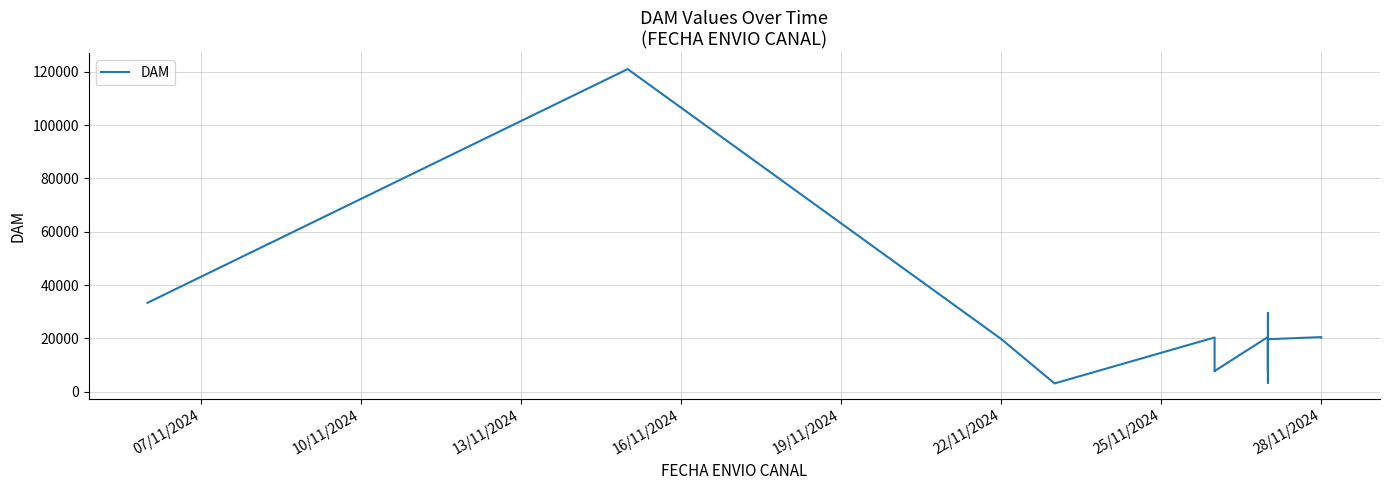

The chart shows a value of 35221 at 19. True or false?

False